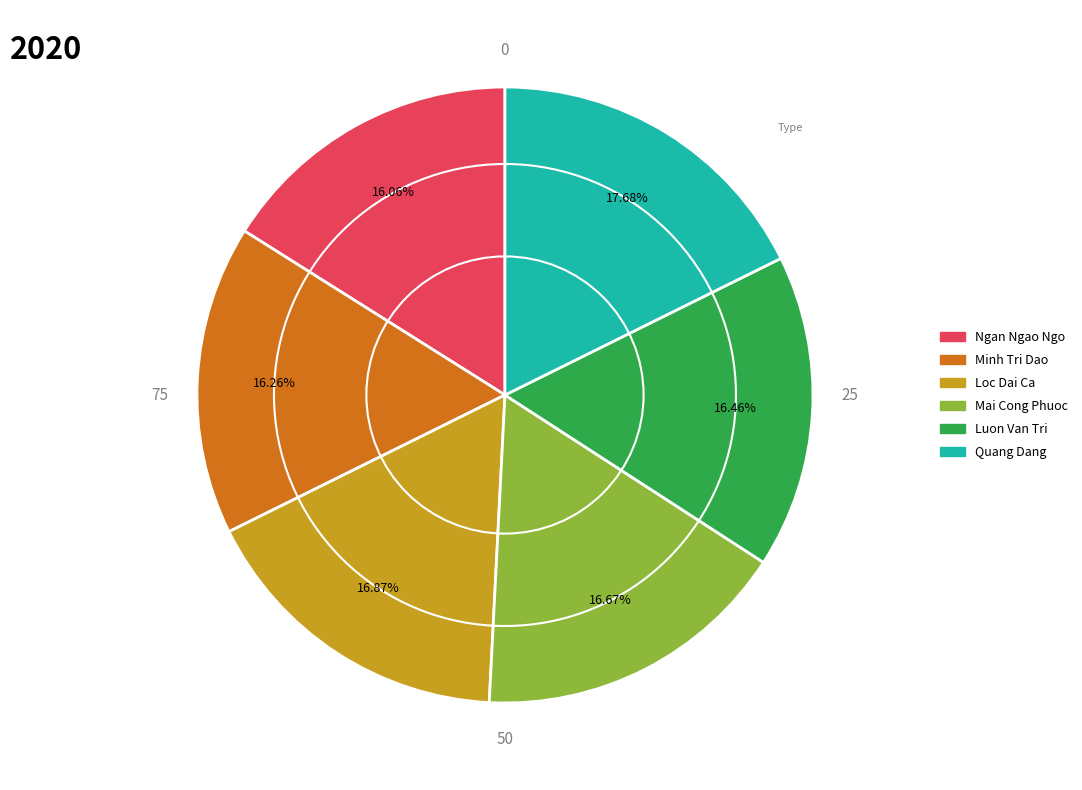

The Quang Dang slice represents 11% of the pie. True or false?

False